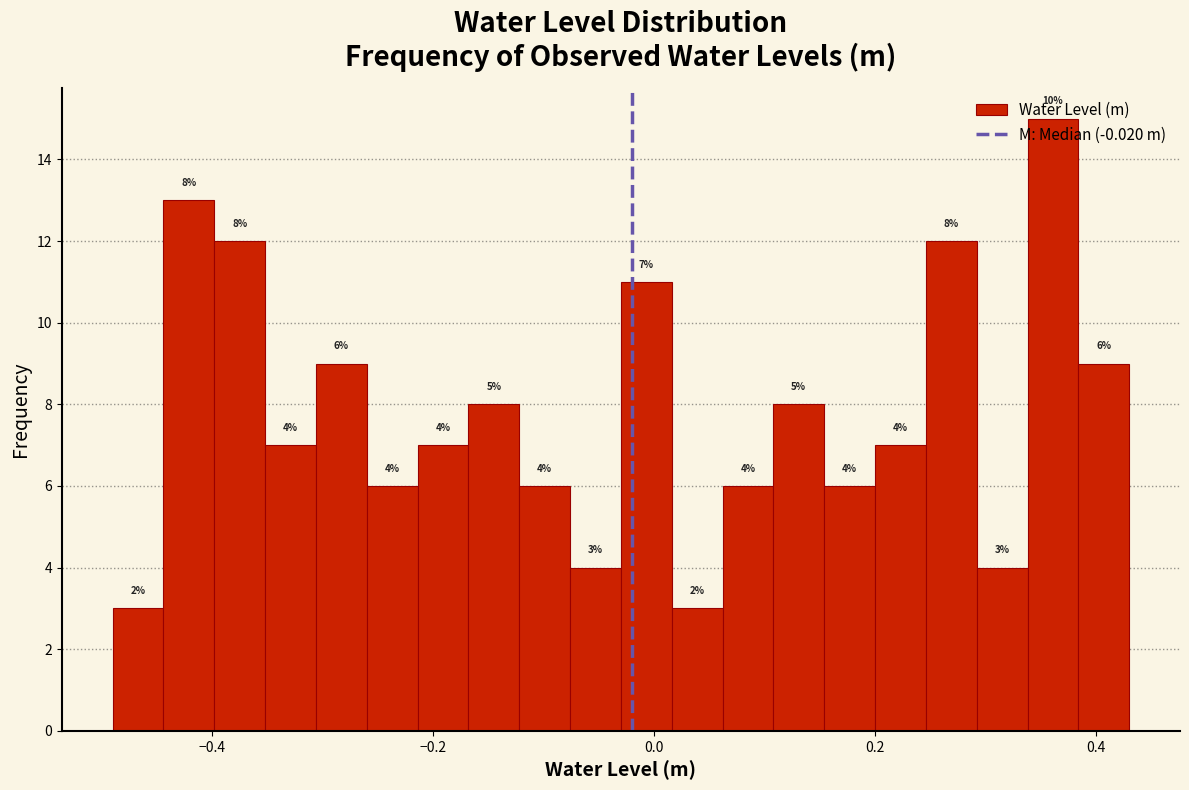

Around what value on the x-axis is the tallest bar? Give the approximate position of its centre, as read against the axis.

0.36